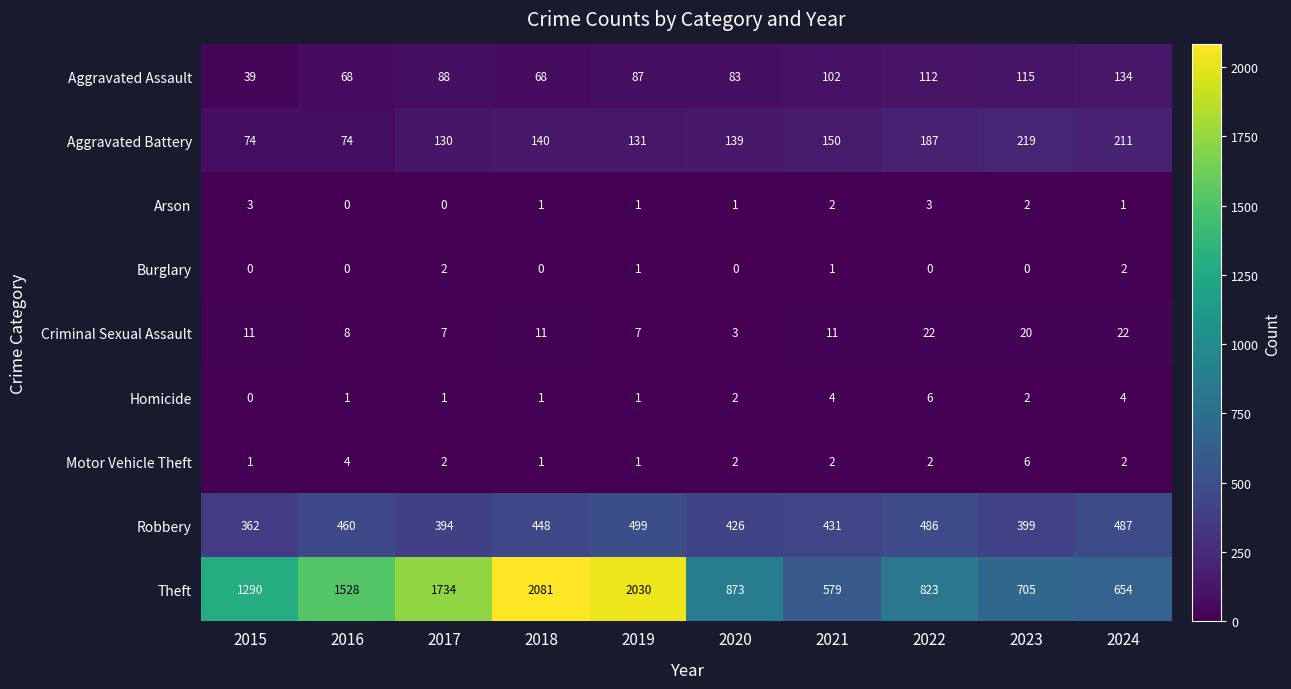

How many Burglary values are between 0 and 1?

8